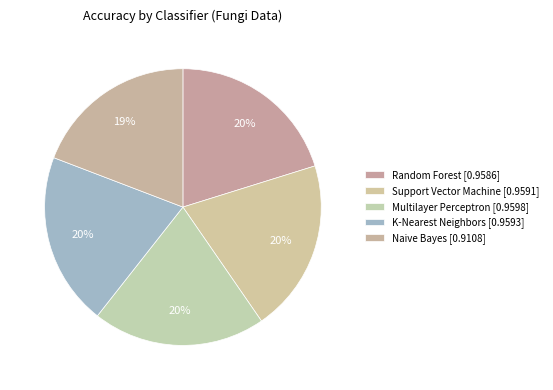

Which category has the smallest portion of the pie?

Naive Bayes